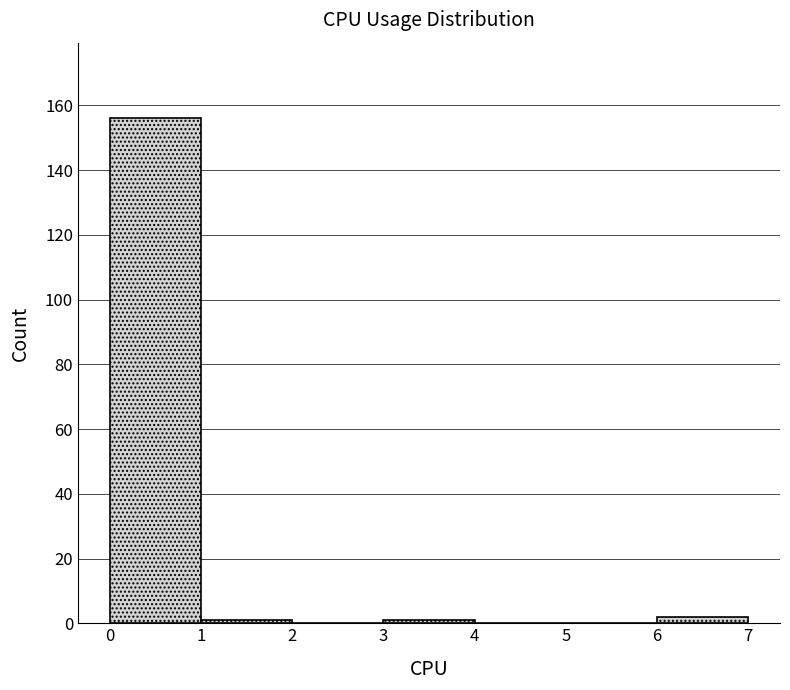

Reading left to right, transcribe this chart: for each bar, give the range it covers on the x-axis and its height. The values are not printed on the chart, so give them approximately, as read against the axis.

0 to 1: 156
1 to 2: under 2
2 to 3: 0
3 to 4: under 2
4 to 5: 0
5 to 6: 0
6 to 7: 2